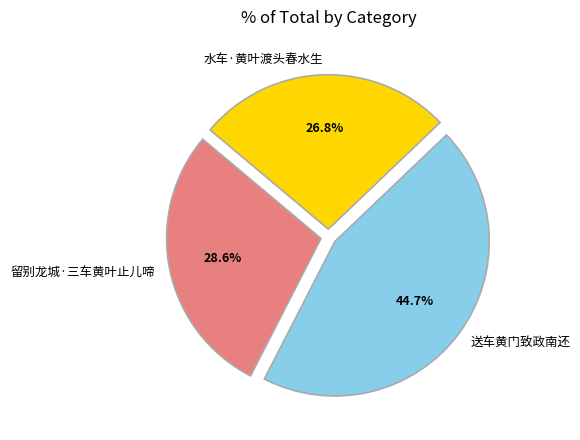

To the nearest percent, what is the difference between the 留别龙城·三车黄叶止儿啼 and 送车黄门致政南还 slice percentages?

16%